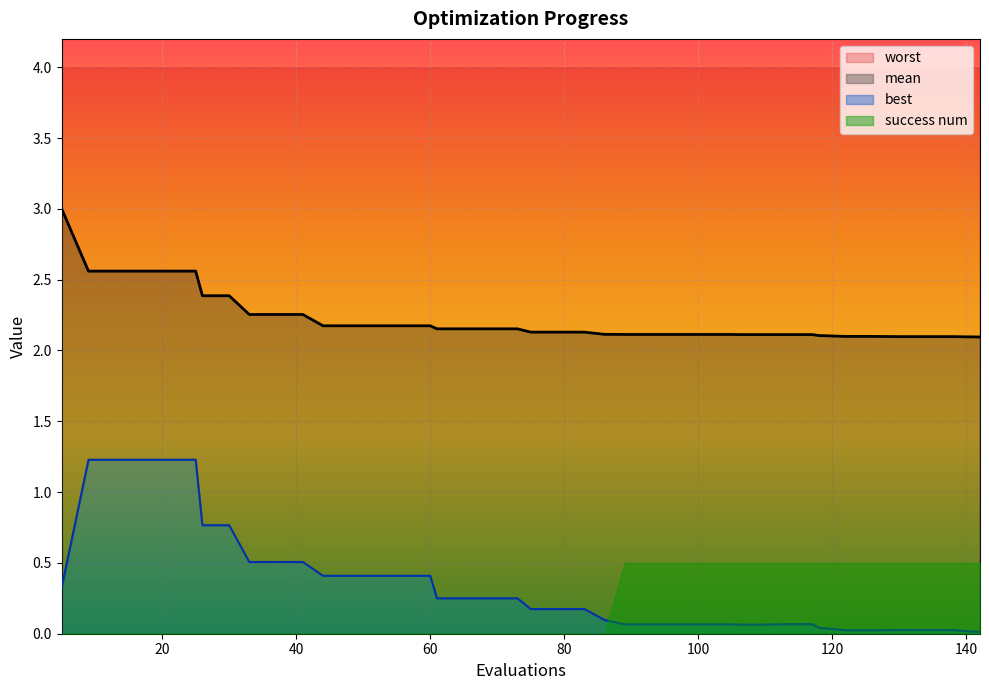

Which series has the largest total across all categories?

mean